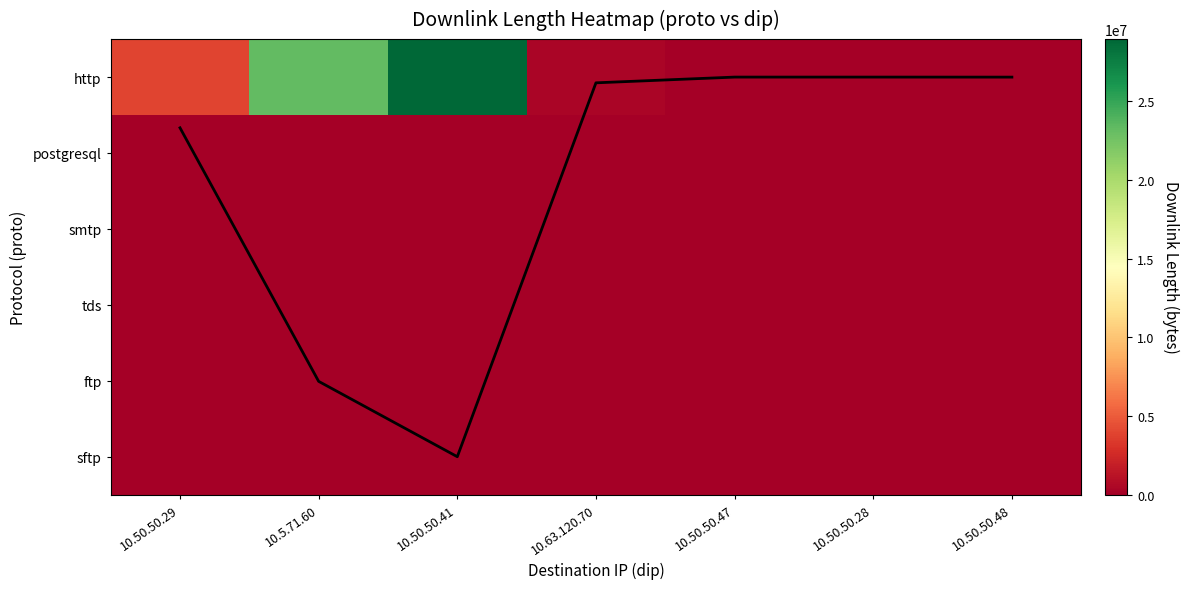

Is the value of tds at 10.50.50.29 greater than the value of ftp at 10.50.50.41?

No